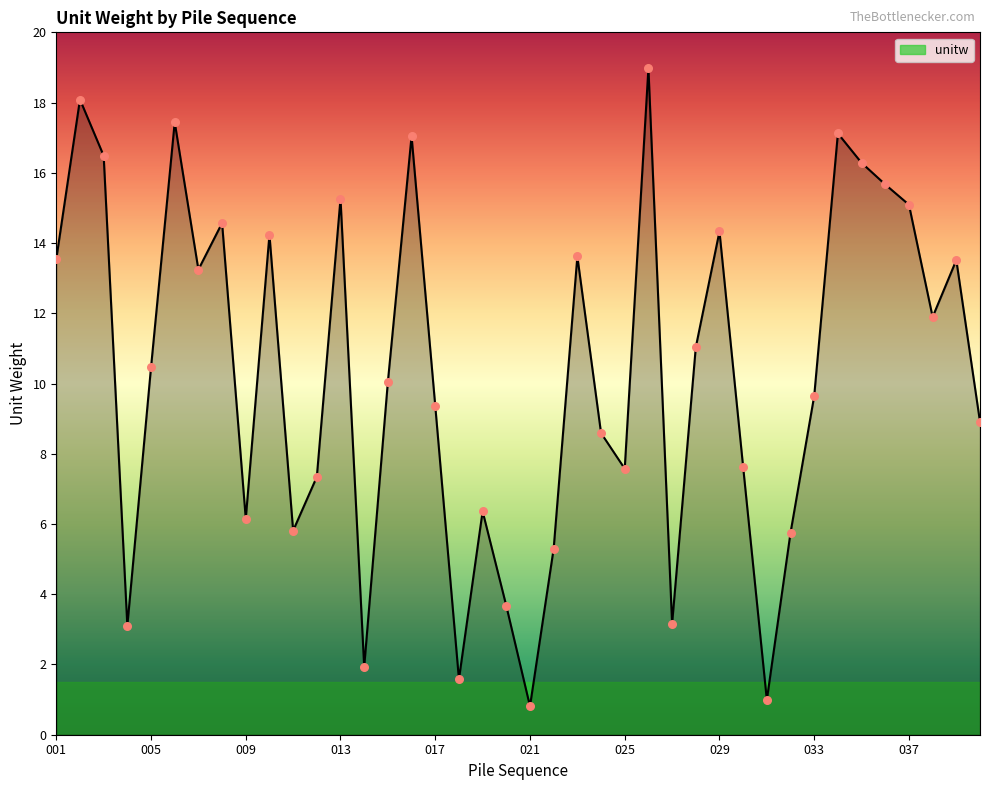

What is the smallest value displayed?

0.8